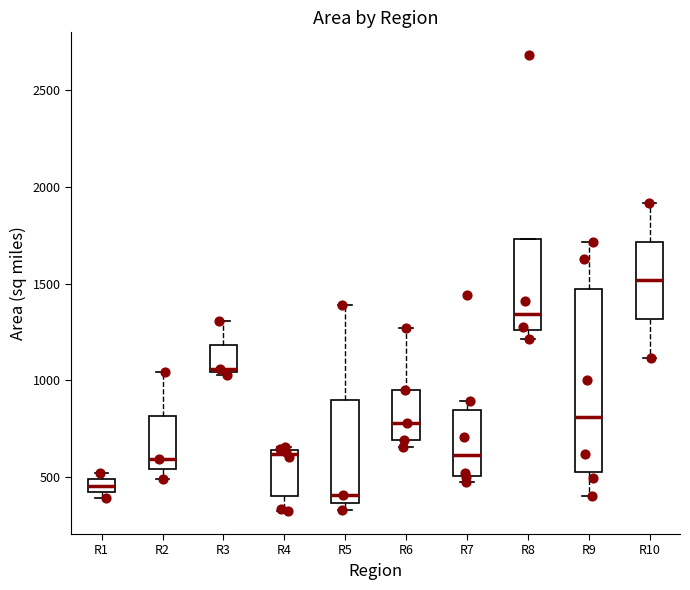

Where does the lower whisker of the box for R4 end on the y-axis? The values are not printed on the chart, so give them approximately, as read against the axis.

300